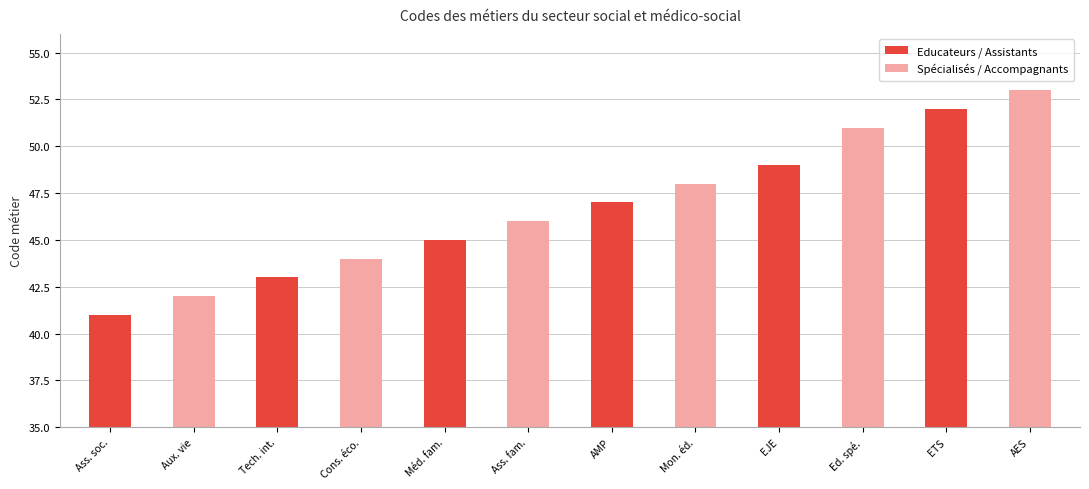

Reading left to right, extract all data points from this chart.

41	42	43	44	45	46	47	48	49	51	52	53